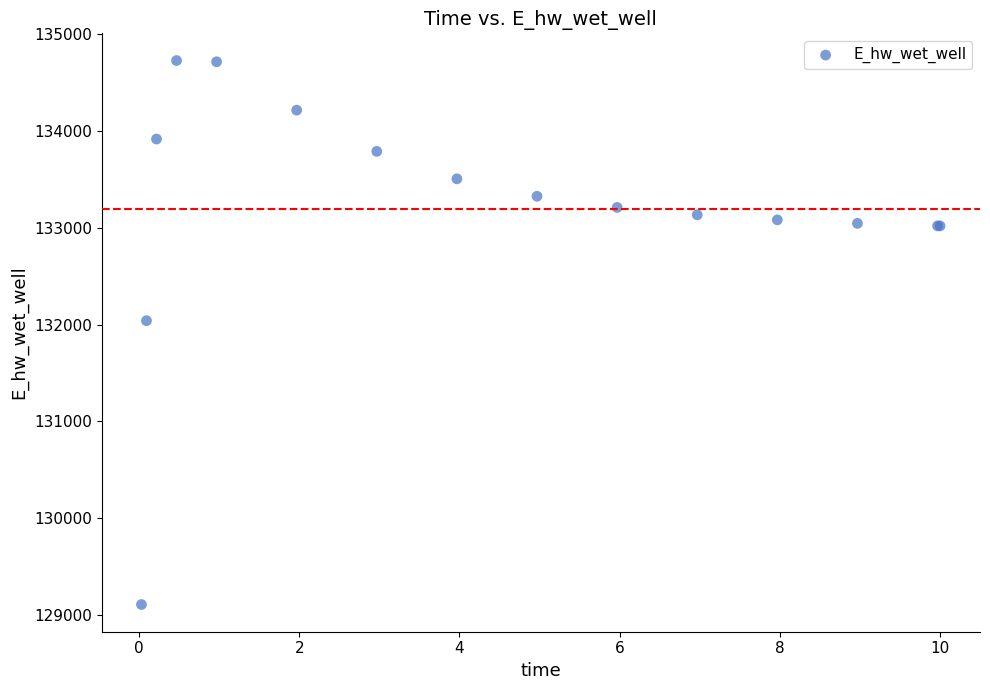

What Y value in the scatter plot is closest to 131918?

132040.8